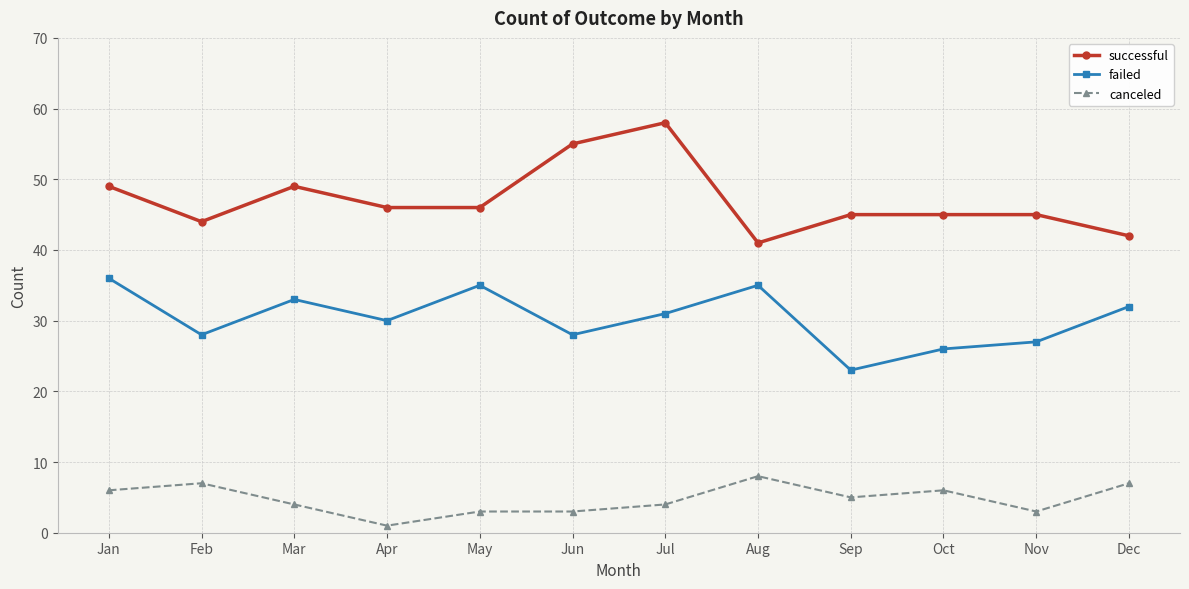

Reading right to left, list all the values displayed in this chart.

successful: Dec=42	Nov=45	Oct=45	Sep=45	Aug=41	Jul=58	Jun=55	May=46	Apr=46	Mar=49	Feb=44	Jan=49
failed: Dec=32	Nov=27	Oct=26	Sep=23	Aug=35	Jul=31	Jun=28	May=35	Apr=30	Mar=33	Feb=28	Jan=36
canceled: Dec=7	Nov=3	Oct=6	Sep=5	Aug=8	Jul=4	Jun=3	May=3	Apr=1	Mar=4	Feb=7	Jan=6